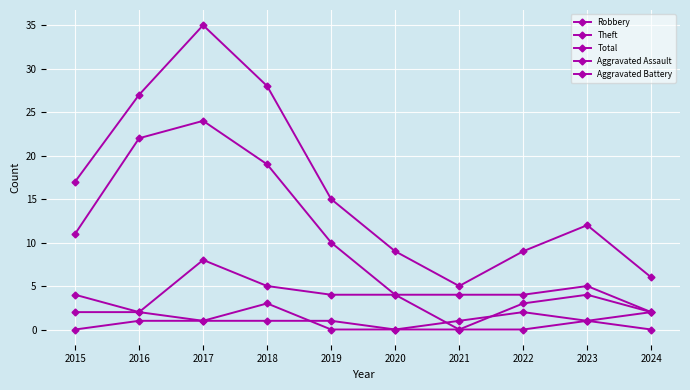

How many distinct data groups are displayed?

5